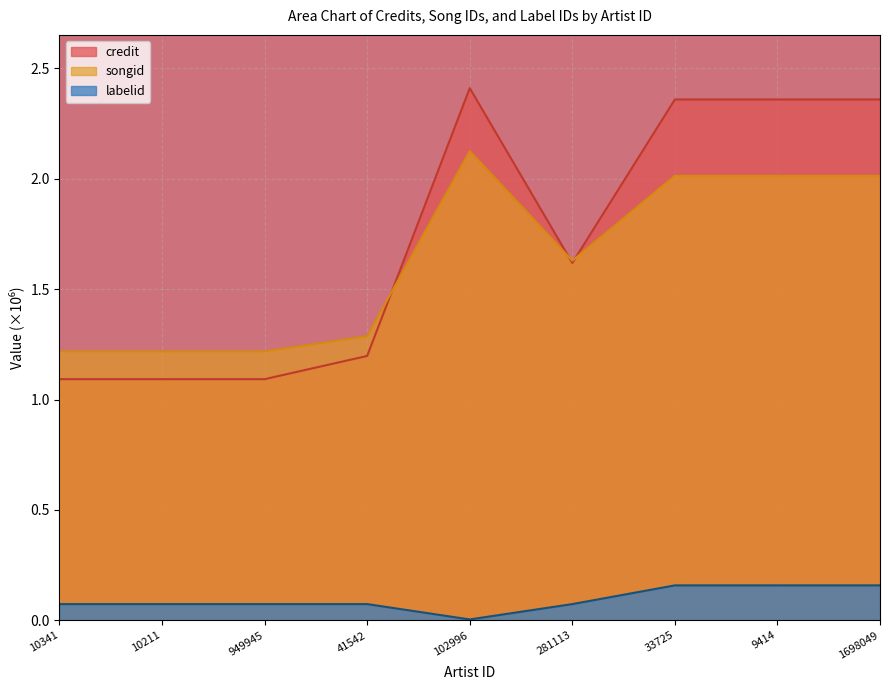

Between 9414 and 102996, which is larger?

102996